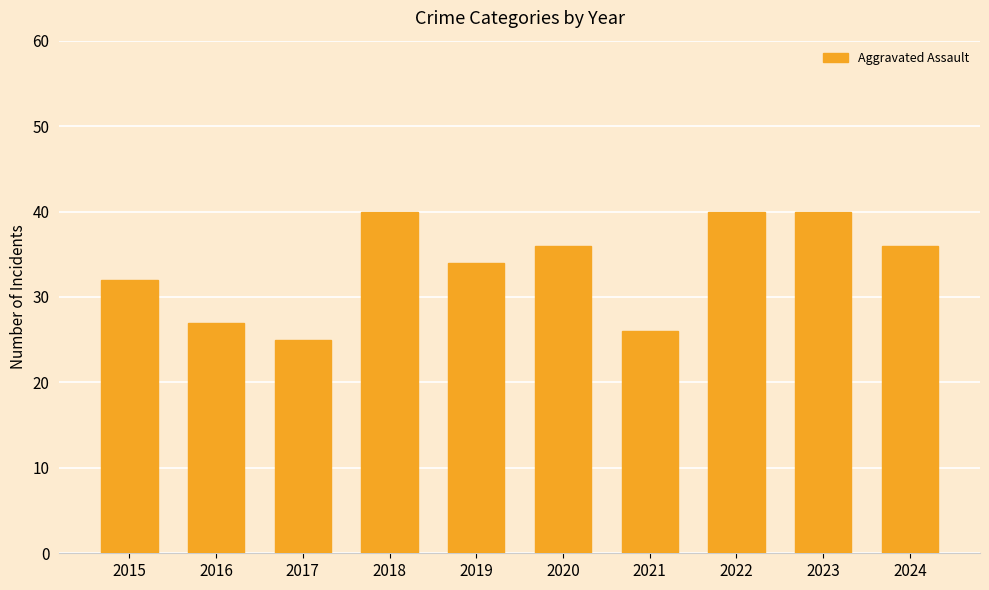

Is it true that the value at 2016 is 27?

True